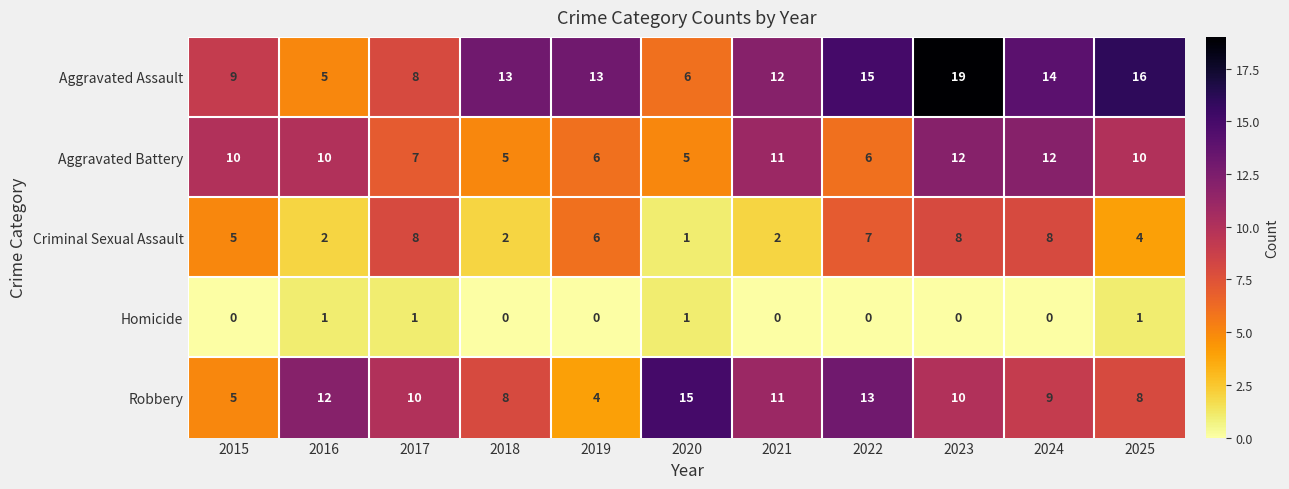

Rank the series at 2023 from highest to lowest value.

Aggravated Assault, Aggravated Battery, Robbery, Criminal Sexual Assault, Homicide